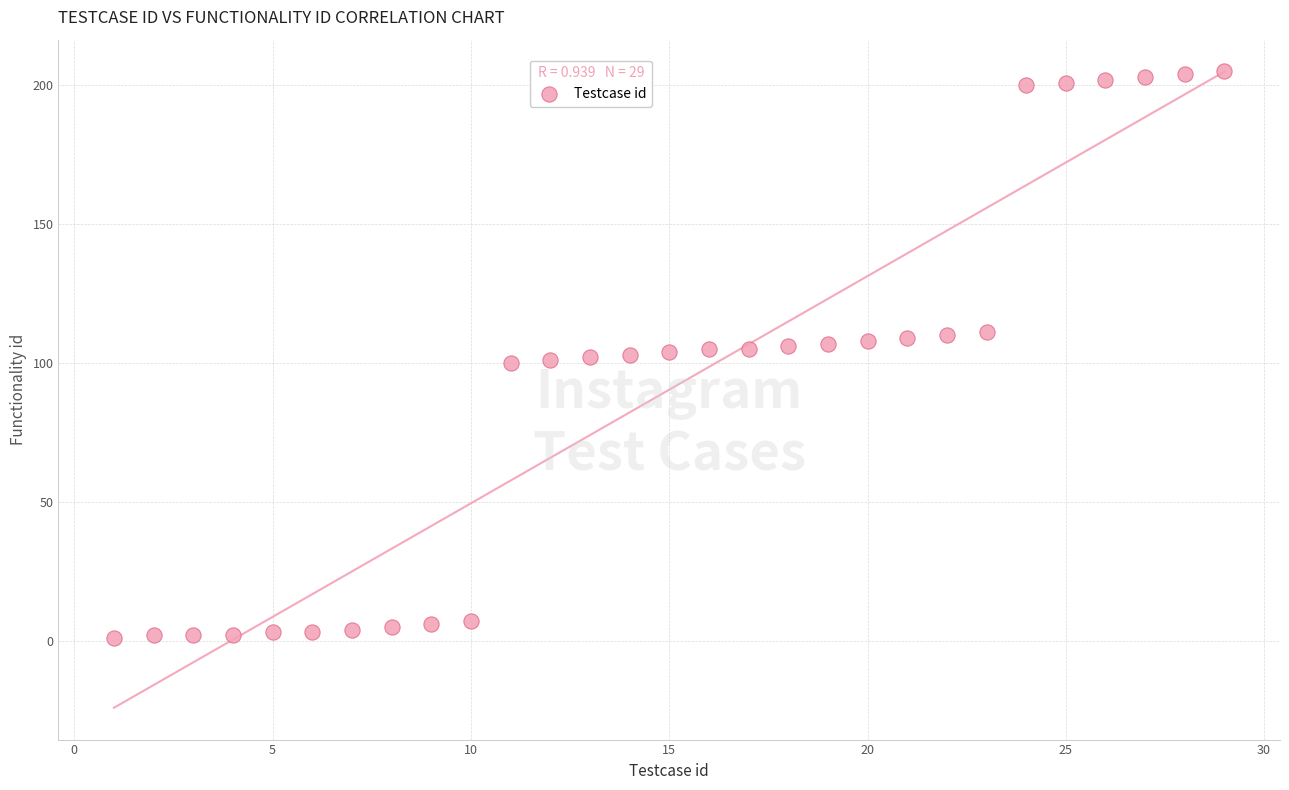

What is the range of Y values (max minus min)?

204